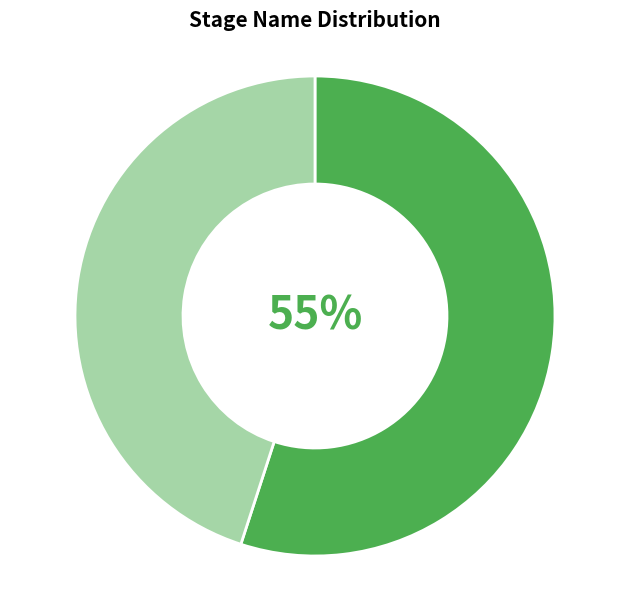

Does any single category account for the majority?

Yes